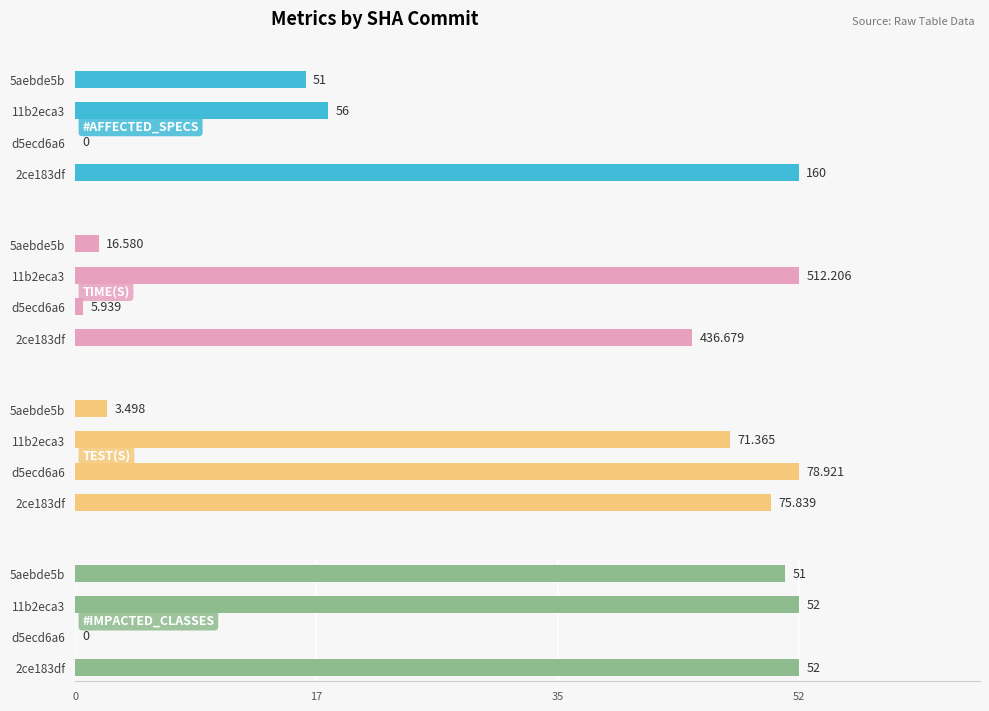

Which category has the lowest value in the TIME(S) series?

d5ecd6a6